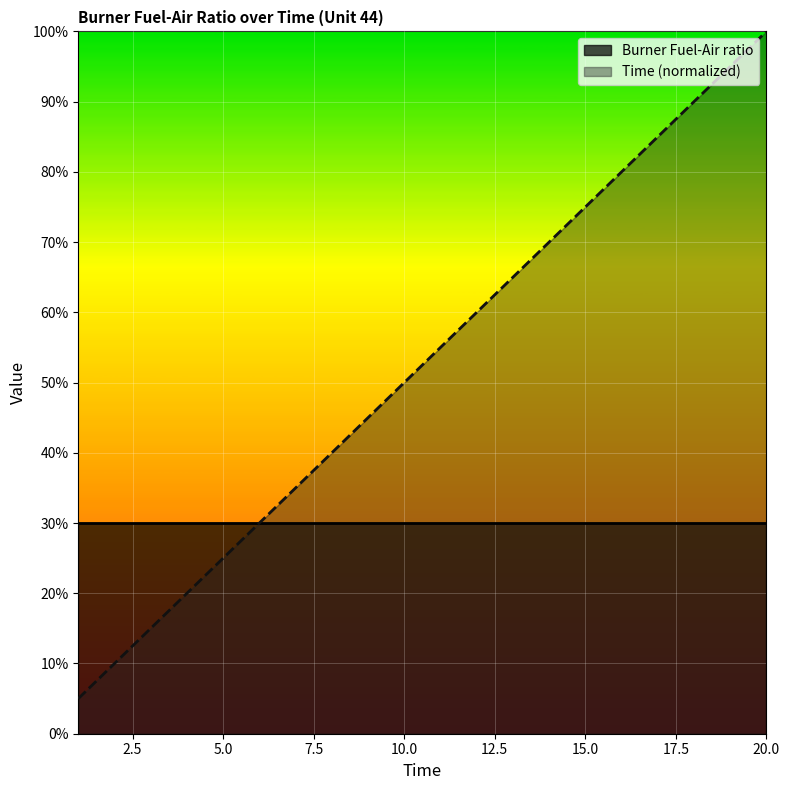

Rank the categories by value from lowest to highest.

1, 2, 3, 4, 5, 6, 7, 8, 9, 10, 11, 12, 13, 14, 15, 16, 17, 18, 19, 20